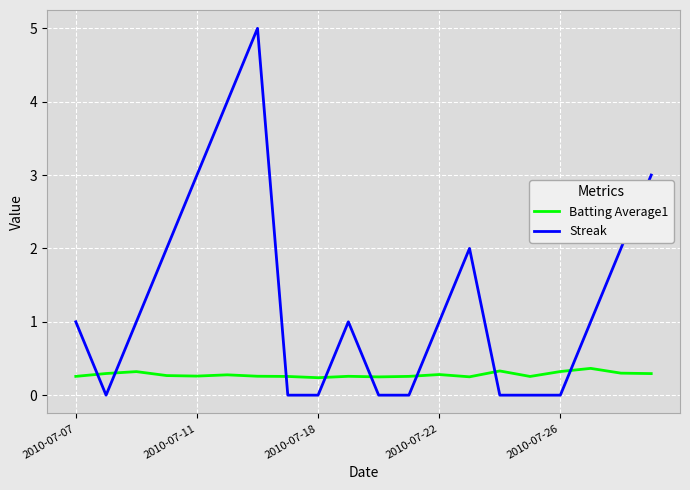

Which series has the largest range (max minus min)?

Streak